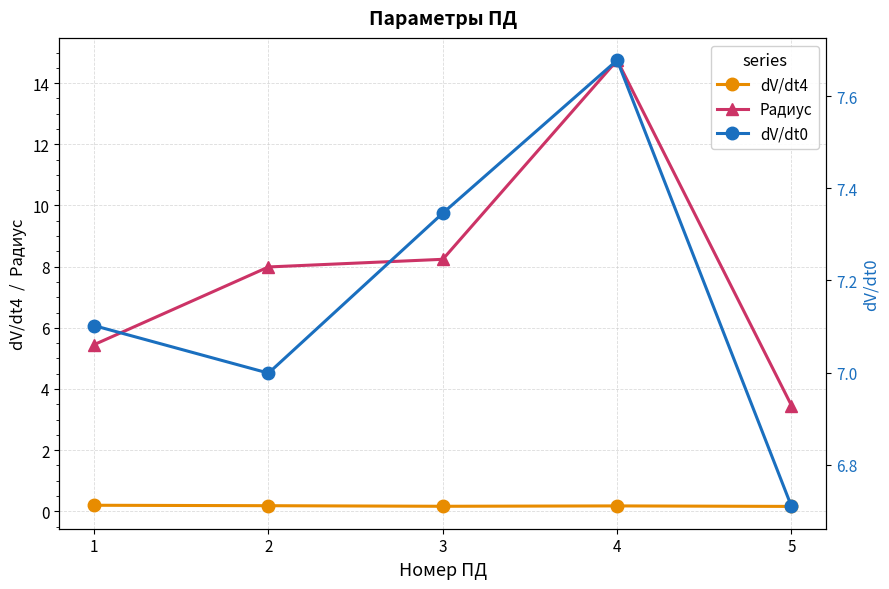

The value of Радиус at 1 is 7.8. True or false?

False